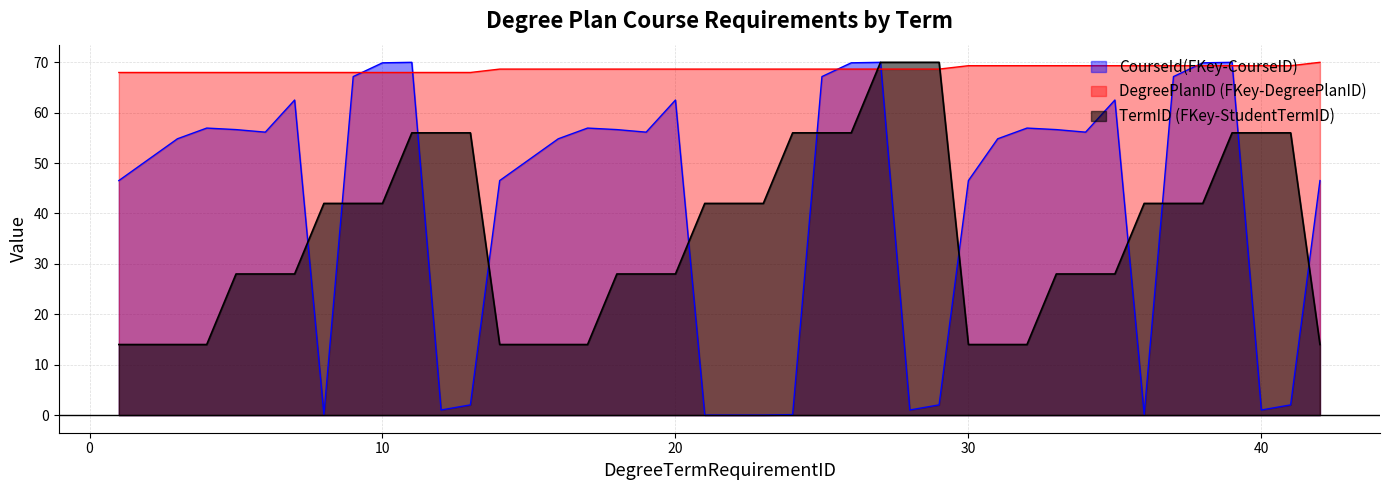

How many DegreePlanID values are between 67 and 69?

27